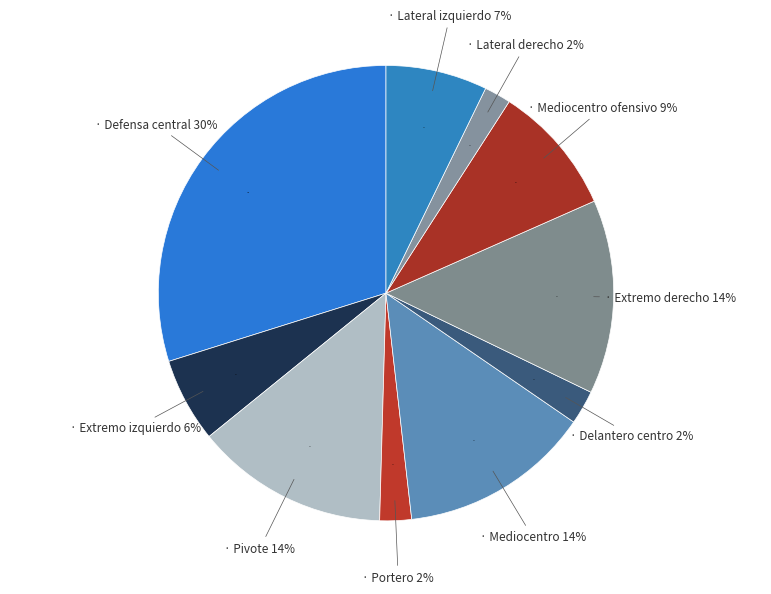

What portion of the pie excludes Defensa central?

70.2%